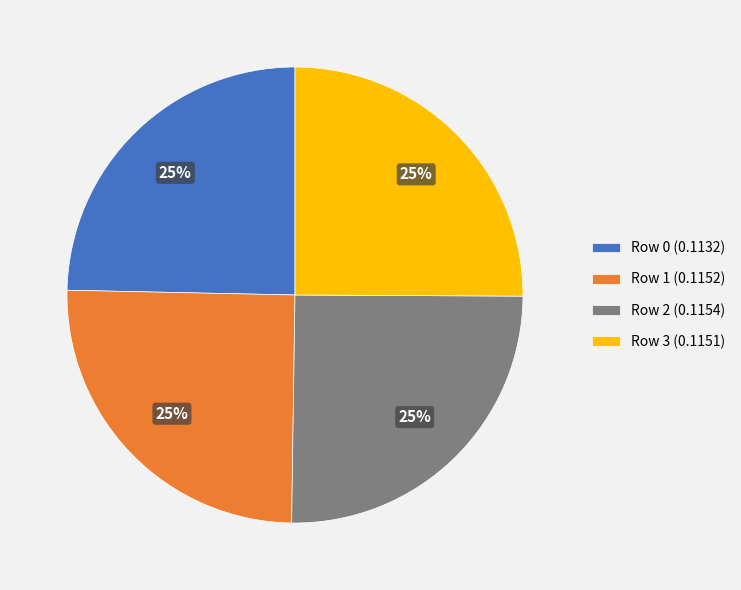

Is Row 3 (0.1151) the majority of the pie?

No